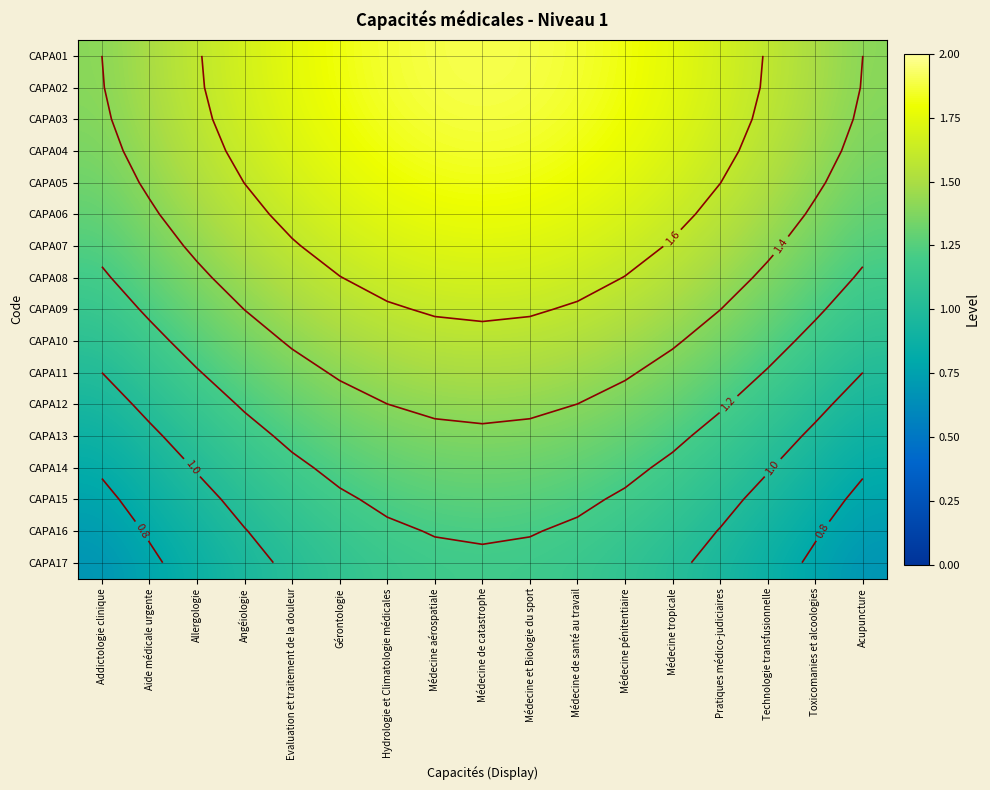

Between Technologie transfusionnelle and Médecine pénitentiaire, which is larger?

Médecine pénitentiaire